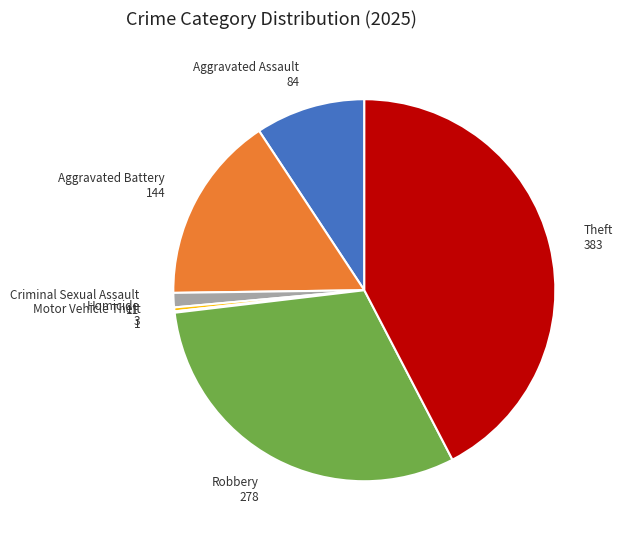

Which slice is the largest?

Theft